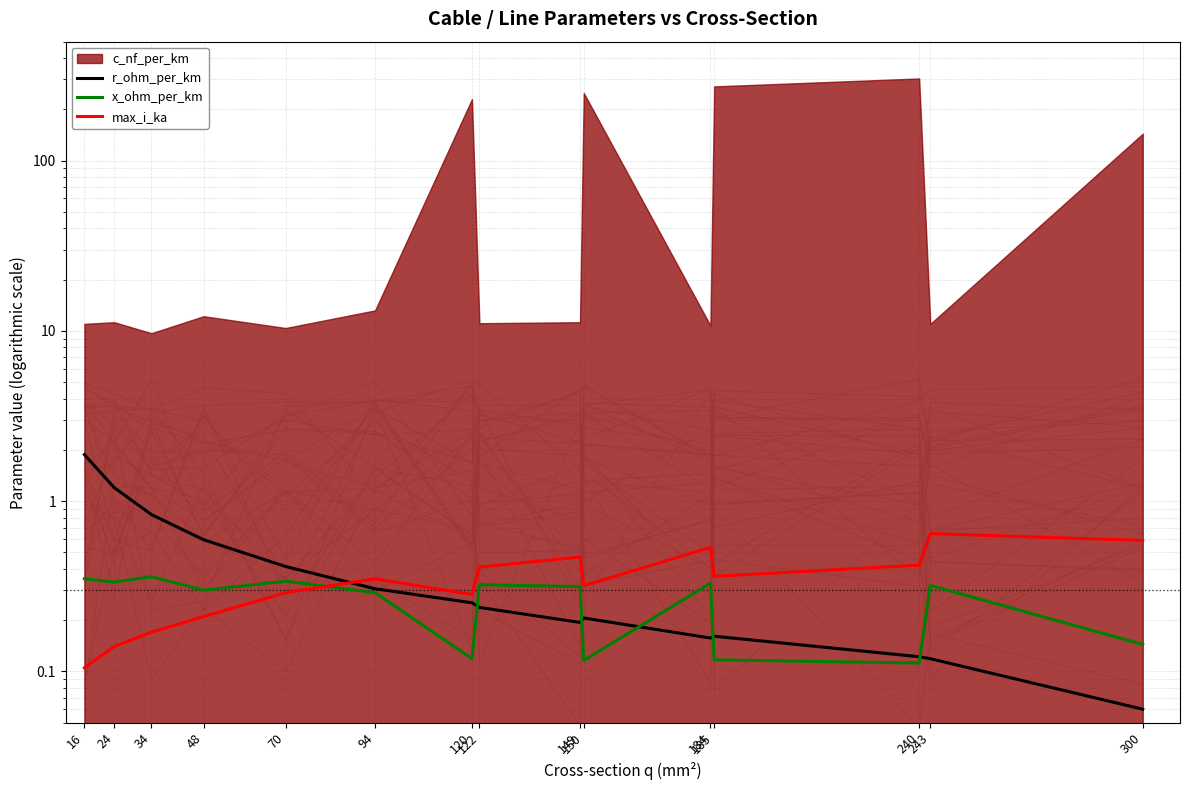

Which series changed the most between 24 and 150?

r_ohm_per_km